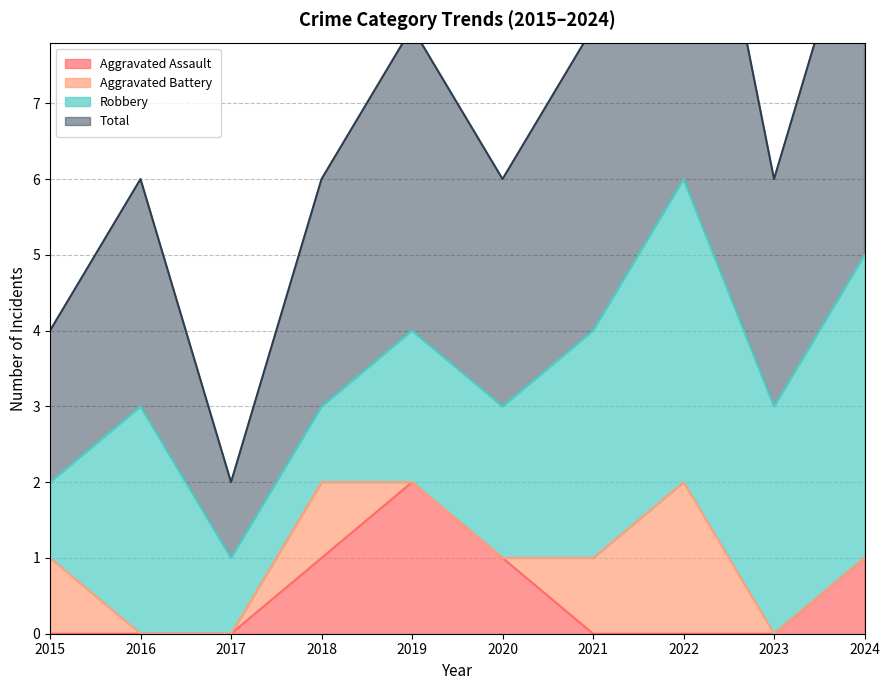

How many values in Aggravated Assault are above zero?

4